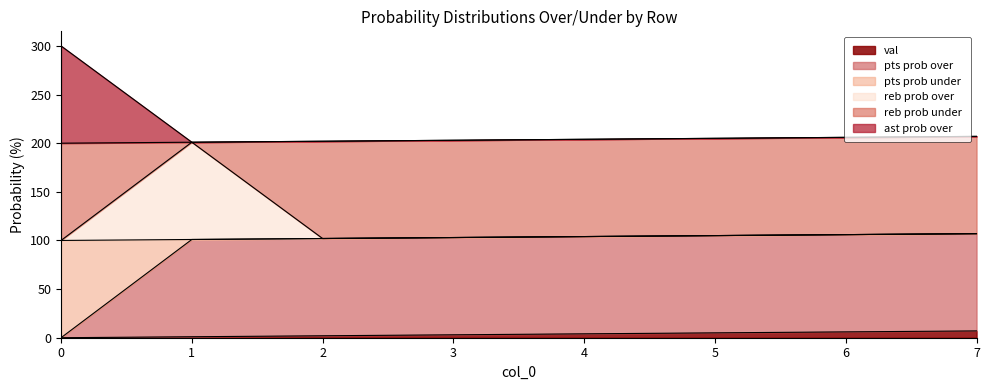

Does the chart have visible grid lines?

No